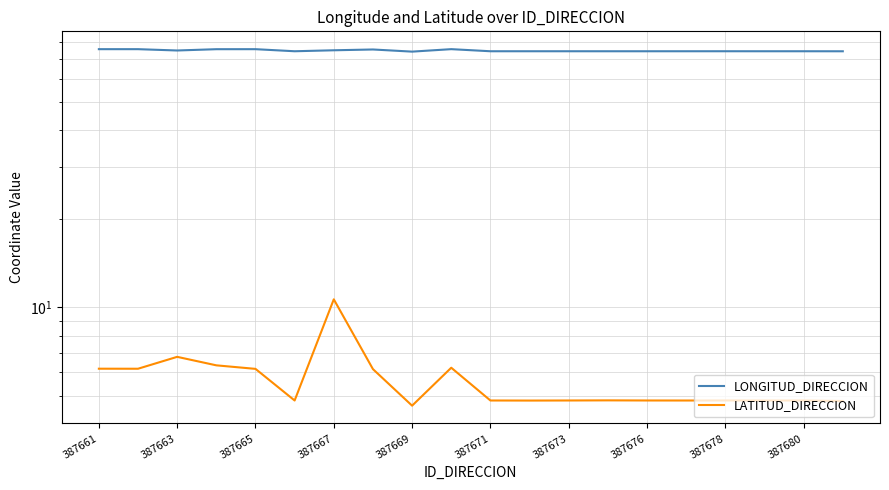

True or false: LATITUD_DIRECCION and LONGITUD_DIRECCION cross at least once.

False